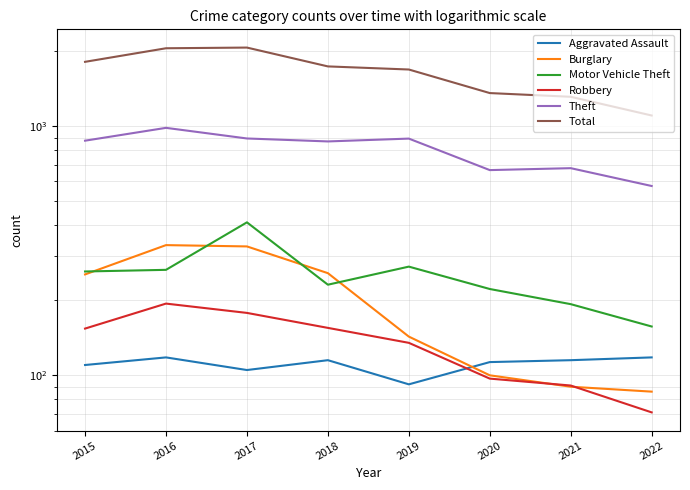

How many lines are shown in the chart?

6